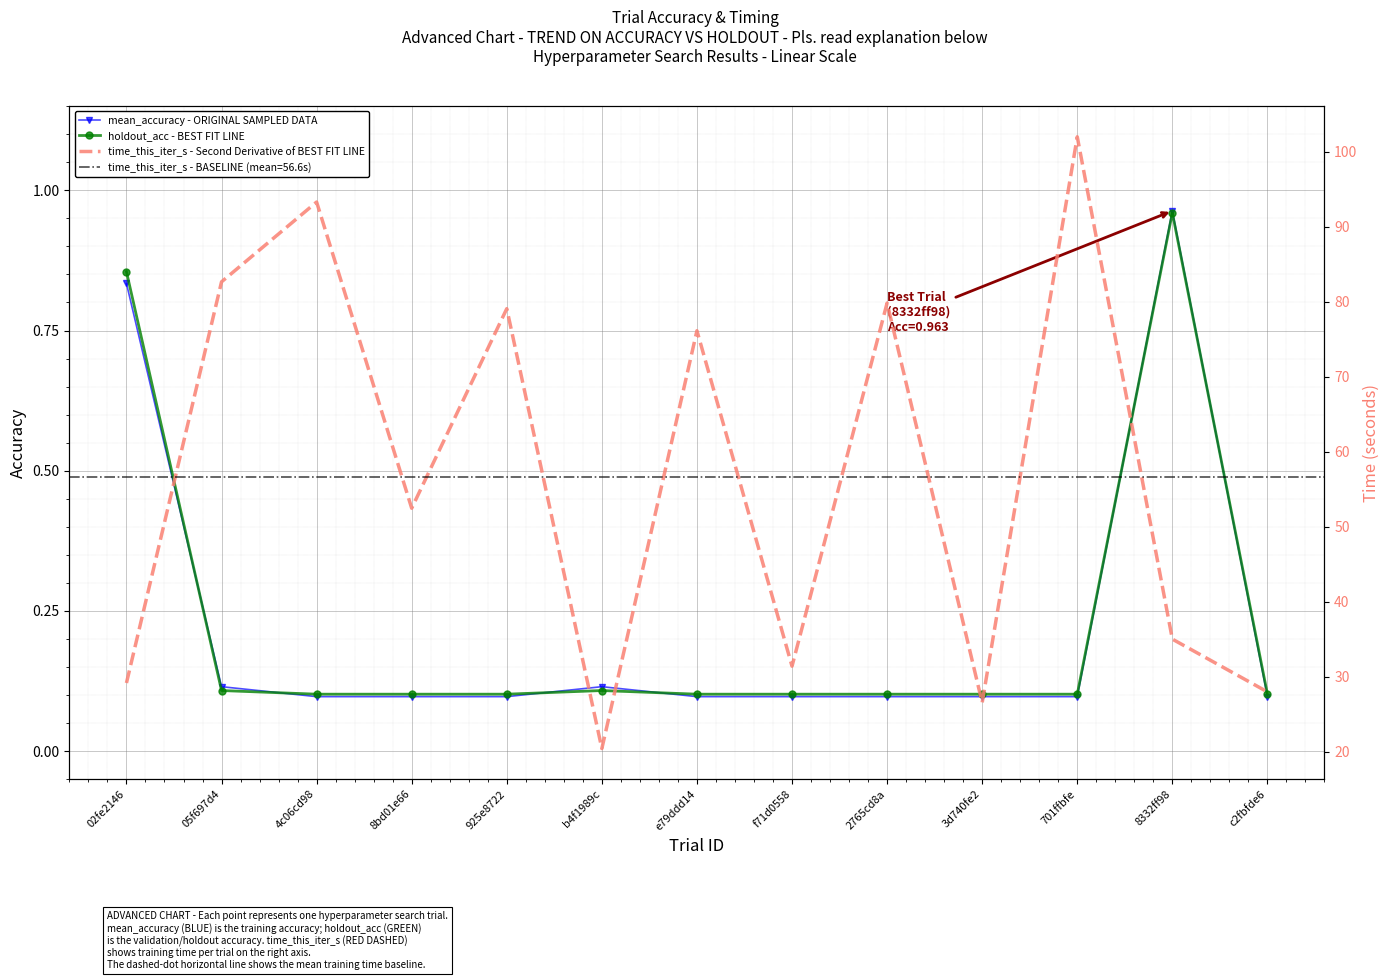

What is the average value of the mean_accuracy - ORIGINAL SAMPLED DATA series?

0.2